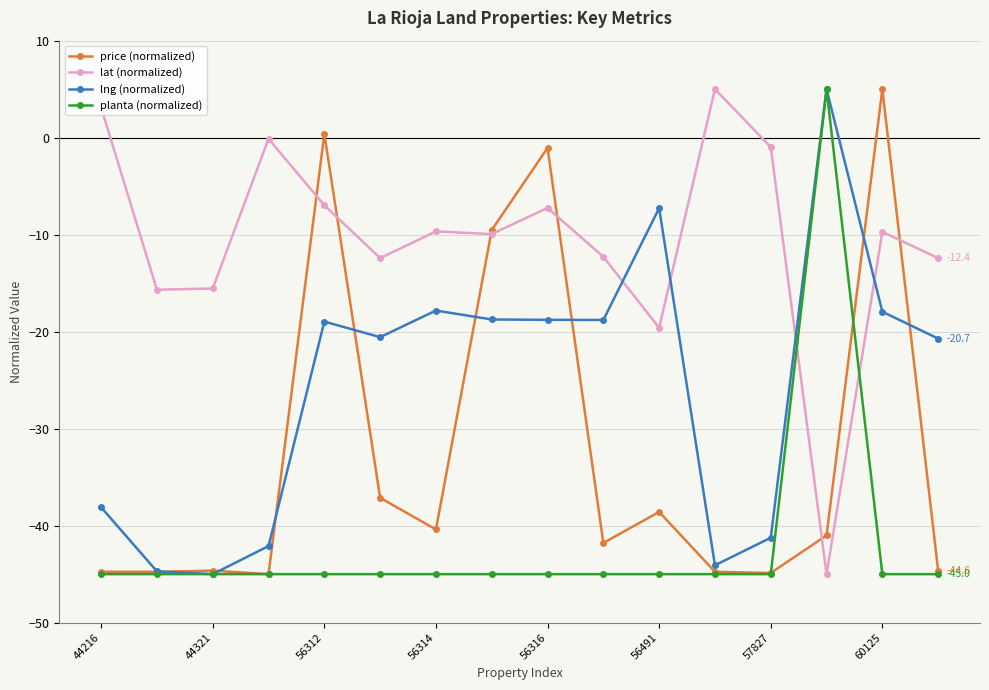

Which series ends up on top after the final intersection of lng (normalized) and lat (normalized)?

lat (normalized)